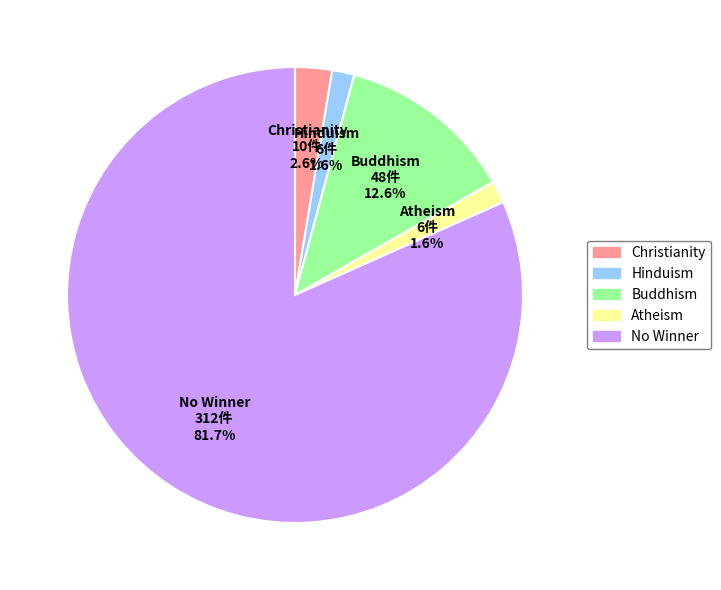

Which slice is the largest?

No Winner